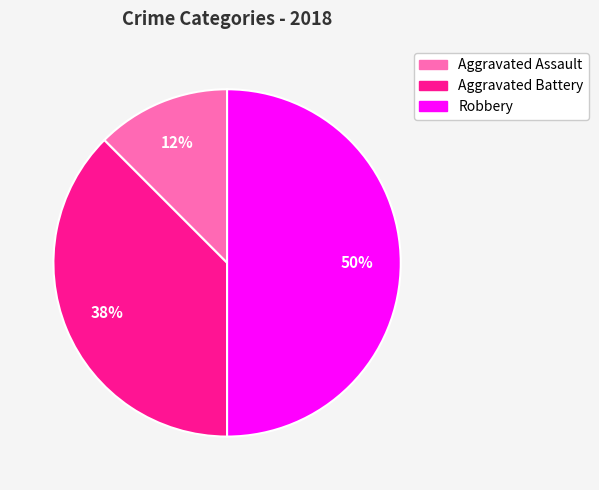

To the nearest percent, what is the average slice percentage?

33%